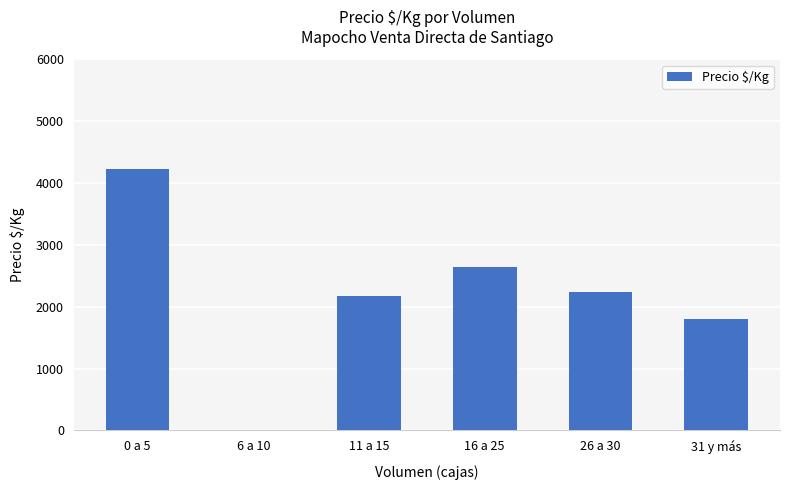

Count the number of categories in the chart.

6